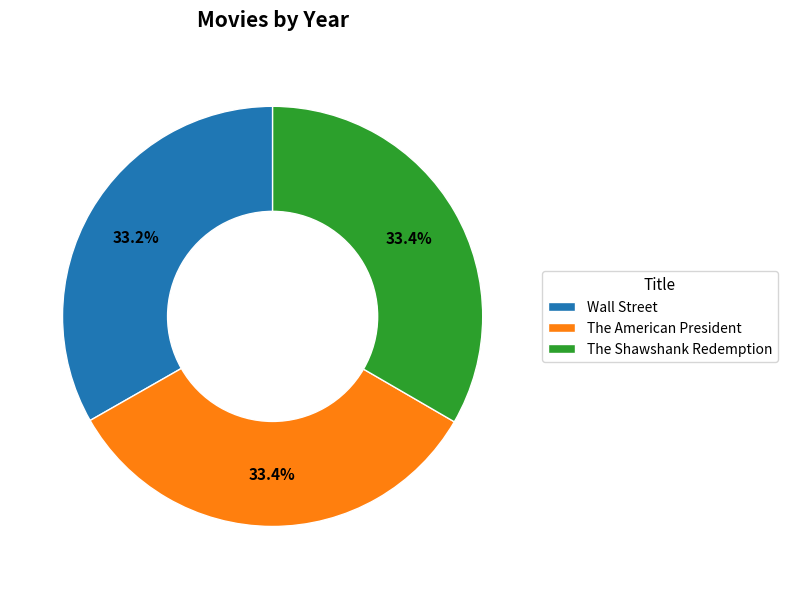

To the nearest percent, what portion does The American President represent?

33%